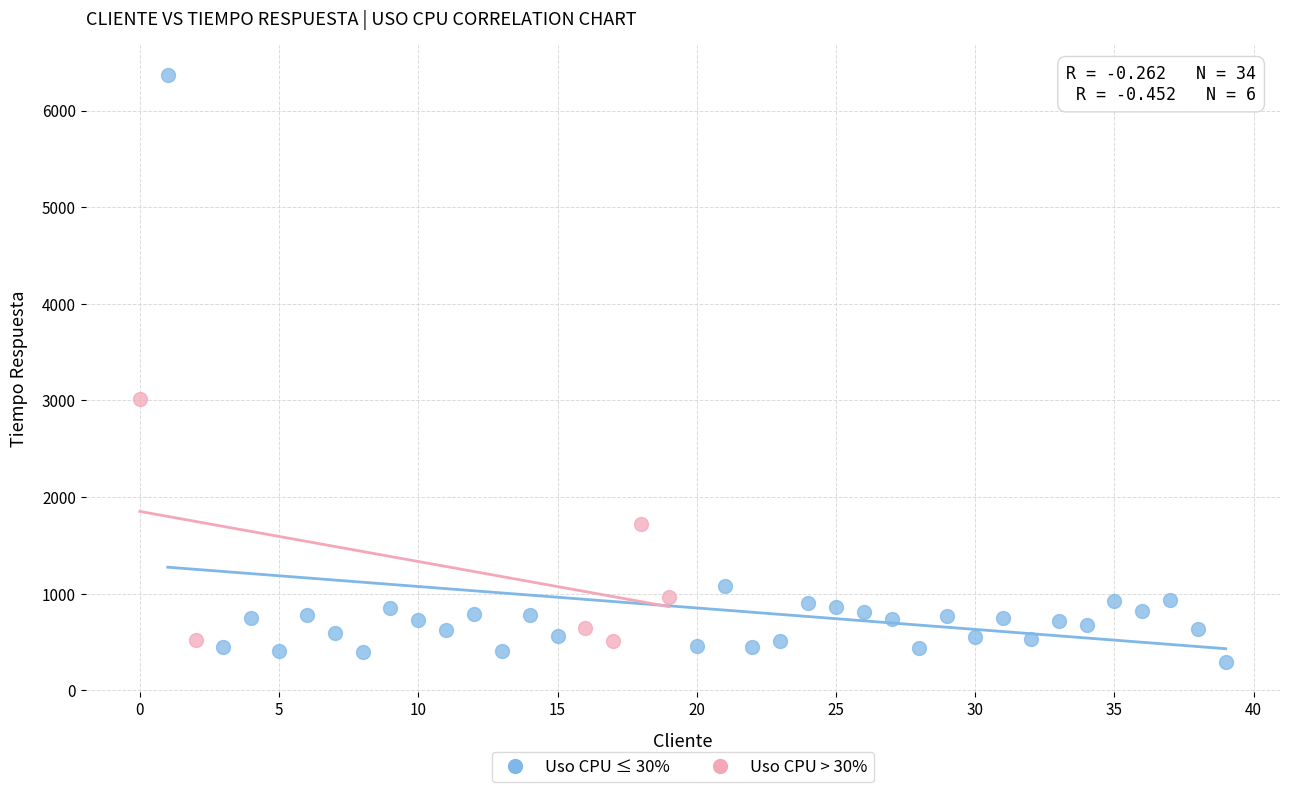

Which series contains the highest Y value?

Uso CPU ≤ 30%